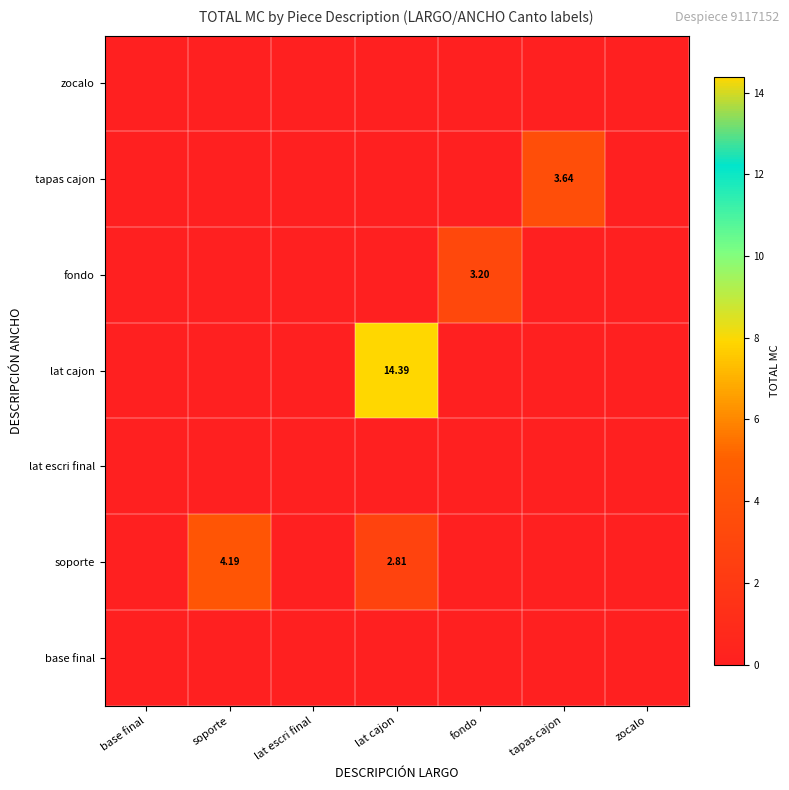

Which series has the widest spread of values?

lat cajon